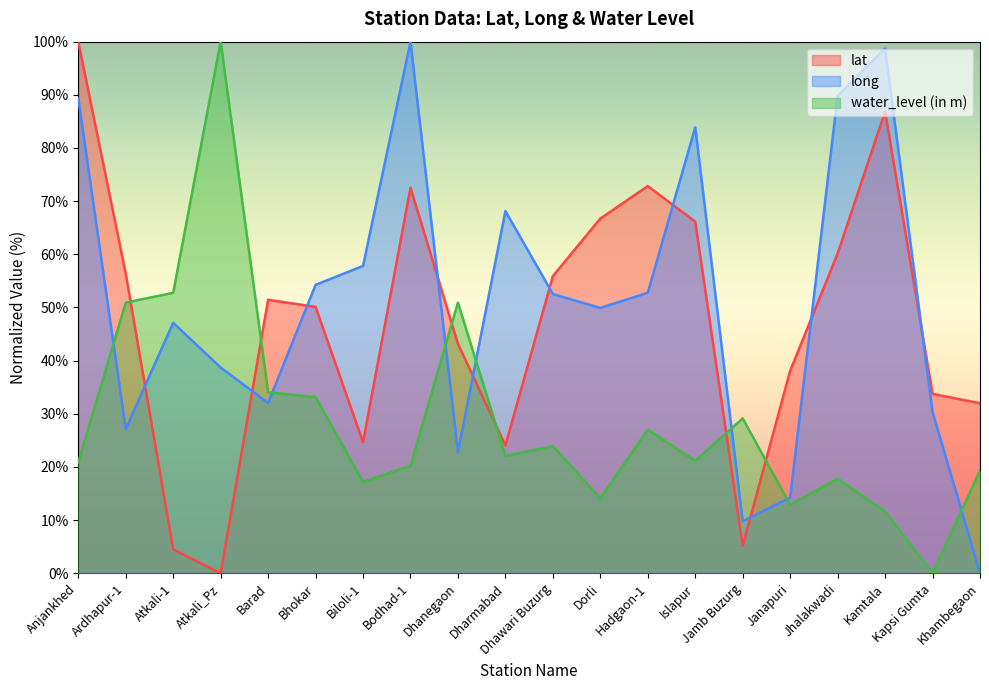

How many categories are shown in the chart?

20